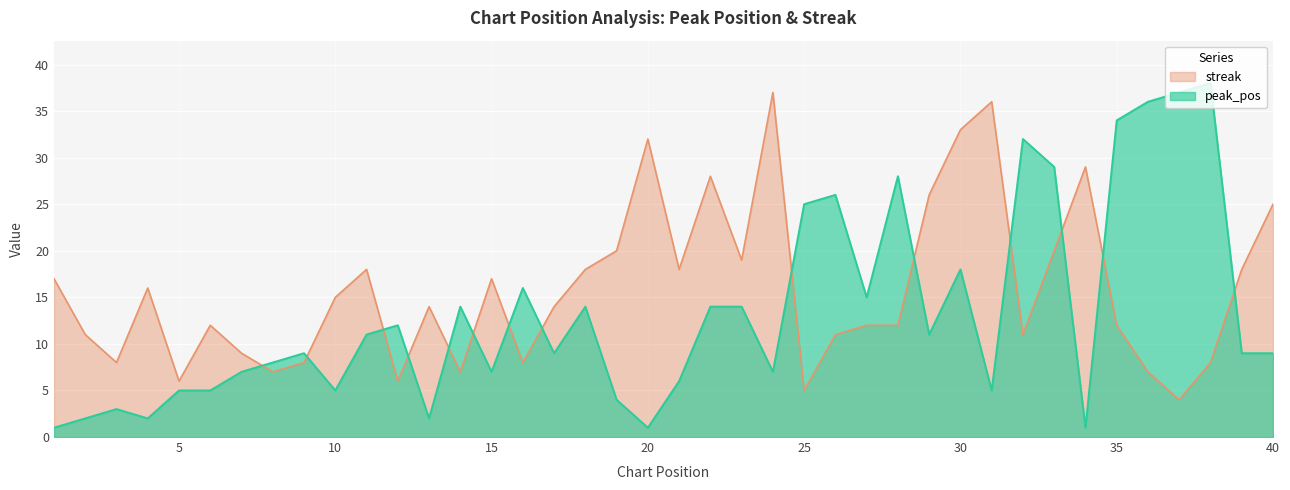

At which category is the sum across all series the highest?

30